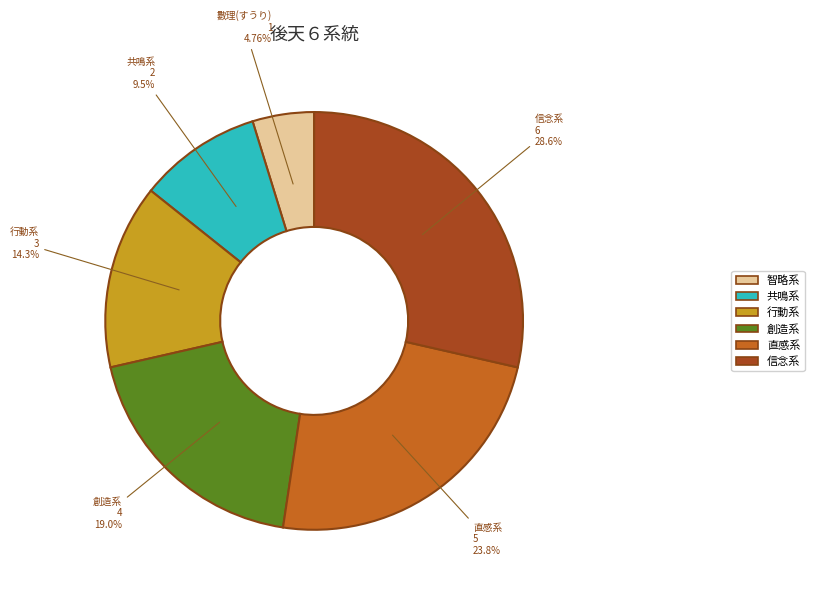

Does any single category account for the majority?

No